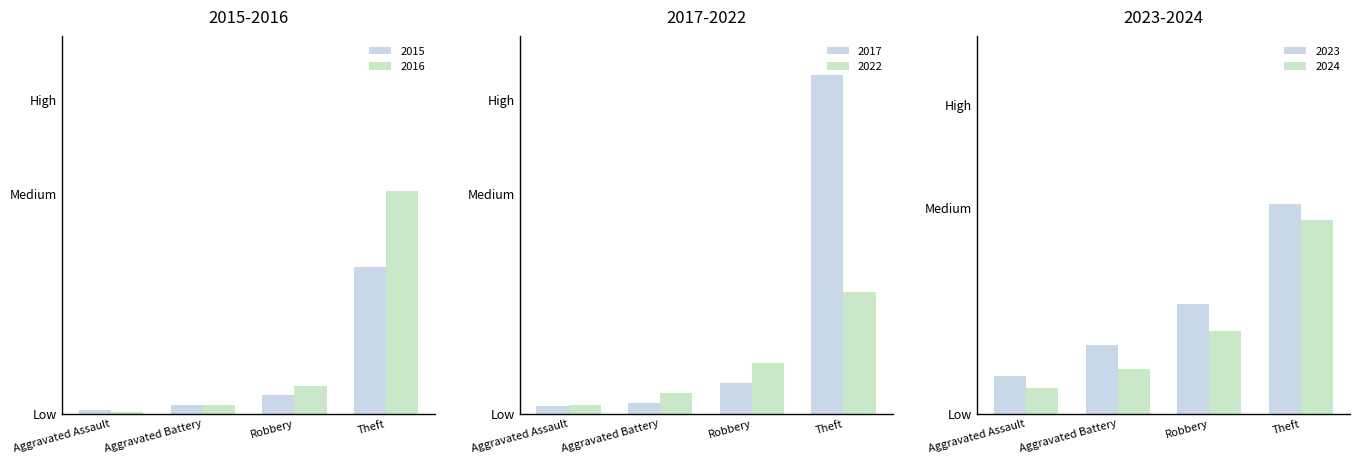

Which category has the lowest value in the 2024 series?

Aggravated Assault